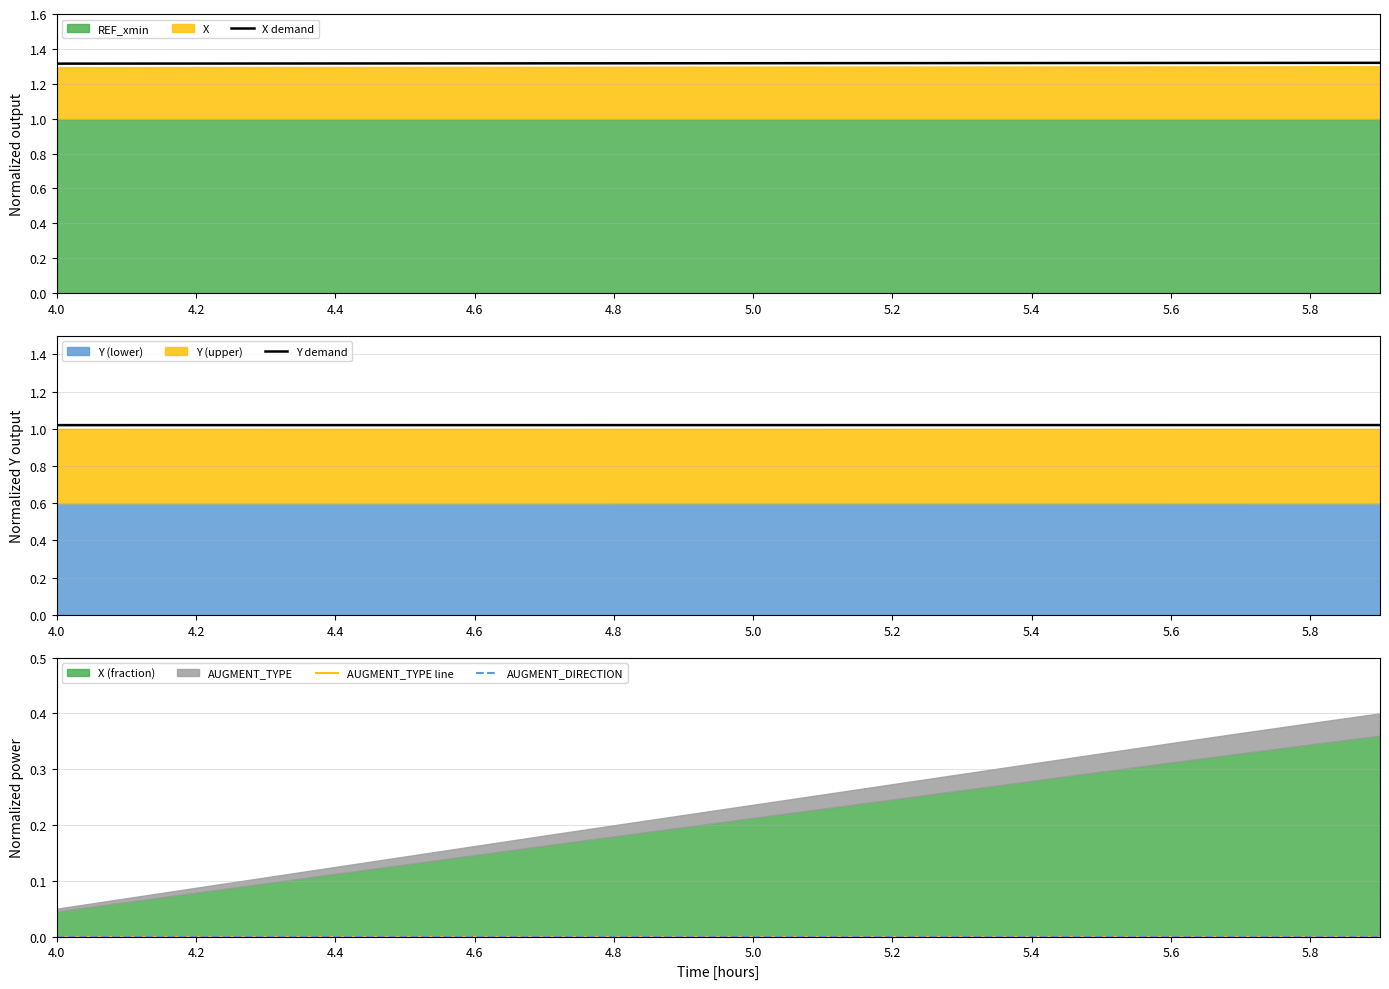

How many lines are shown in the chart?

4